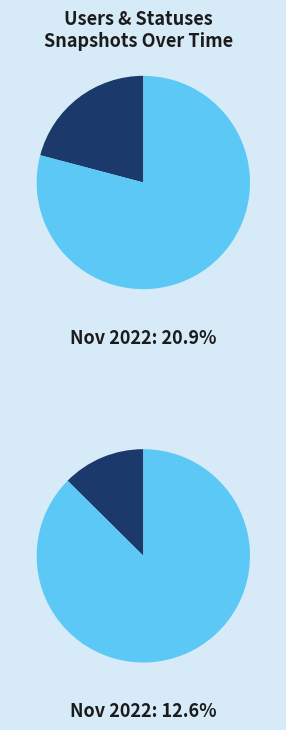

To the nearest percent, what is the average slice percentage?

17%